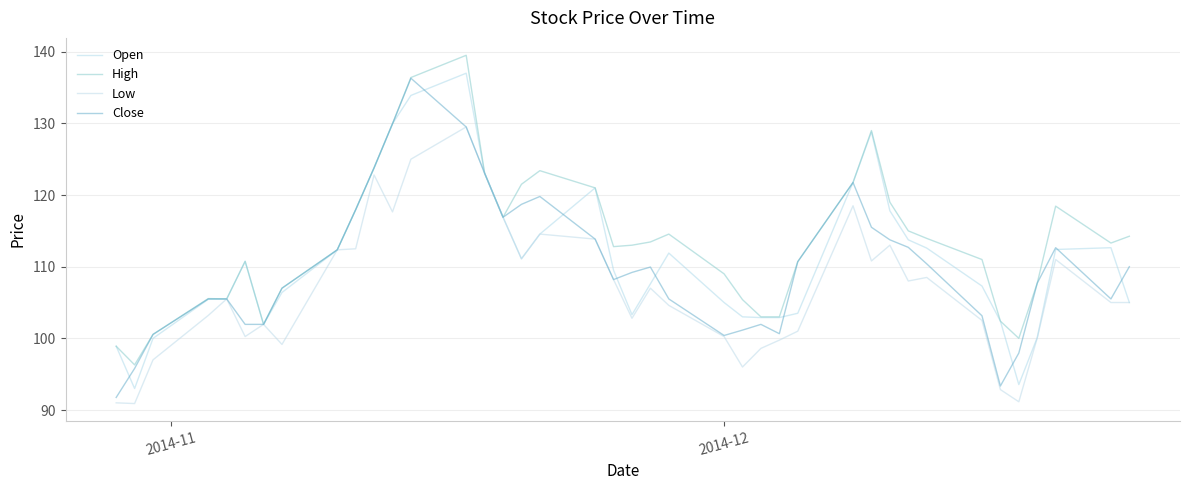

Which series has the largest range (max minus min)?

Close